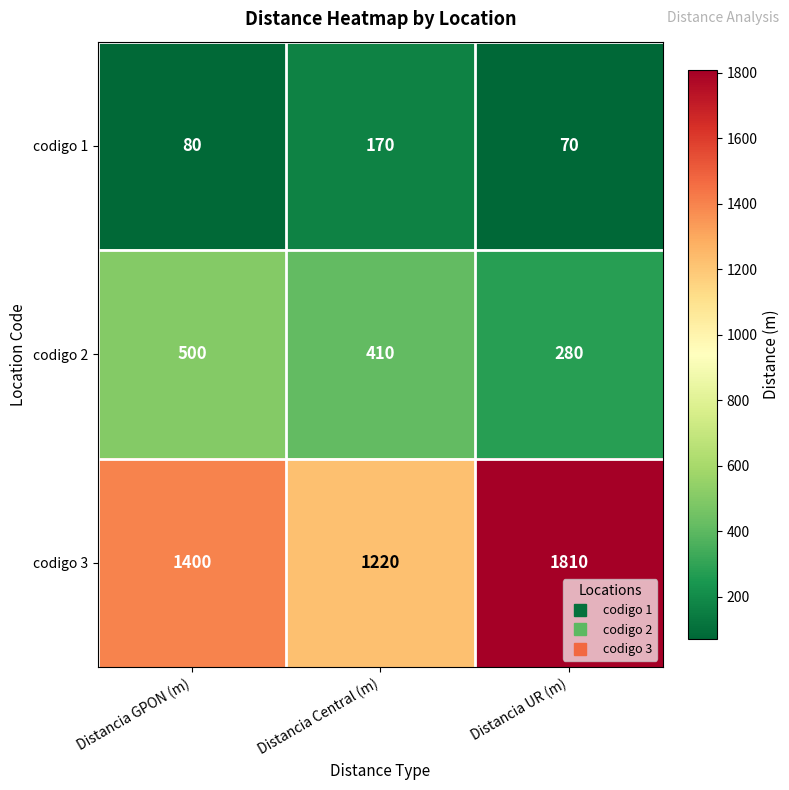

Which series has the largest total across all categories?

codigo 3